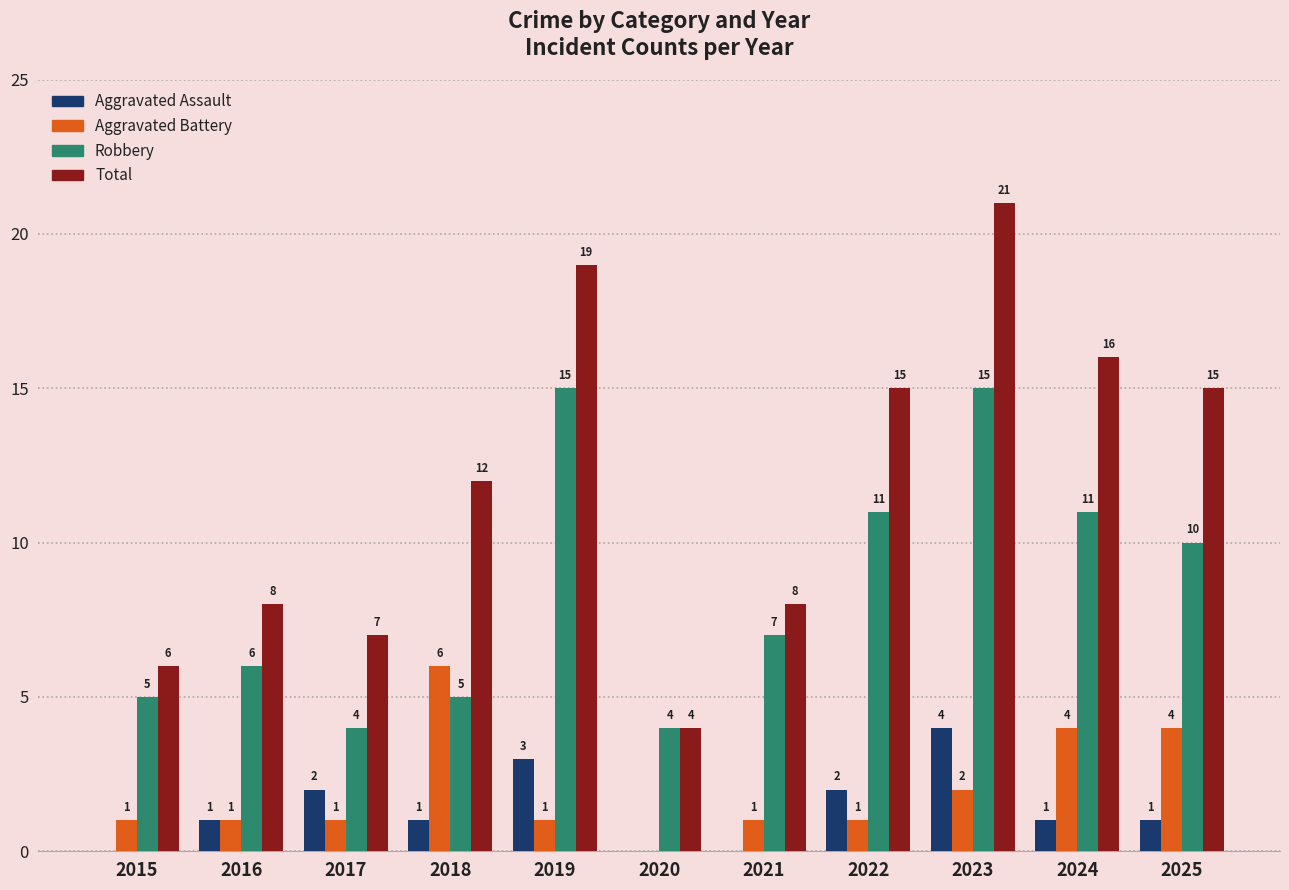

How many values in Aggravated Battery are above zero?

10